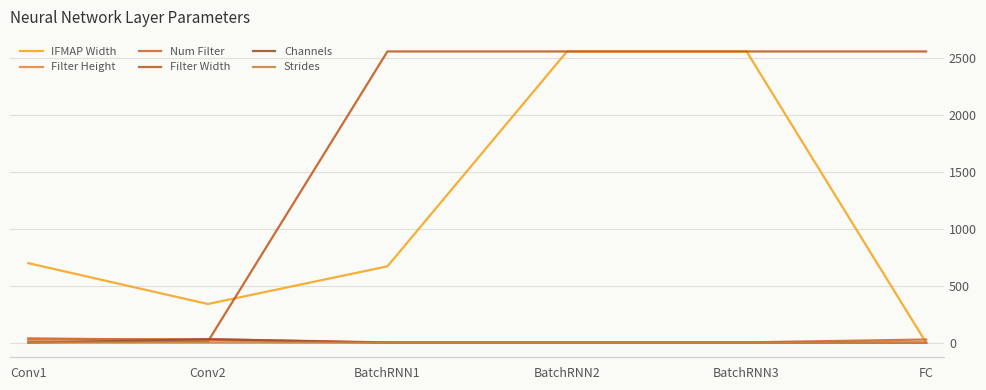

Which category has the highest value in the Num Filter series?

Conv1